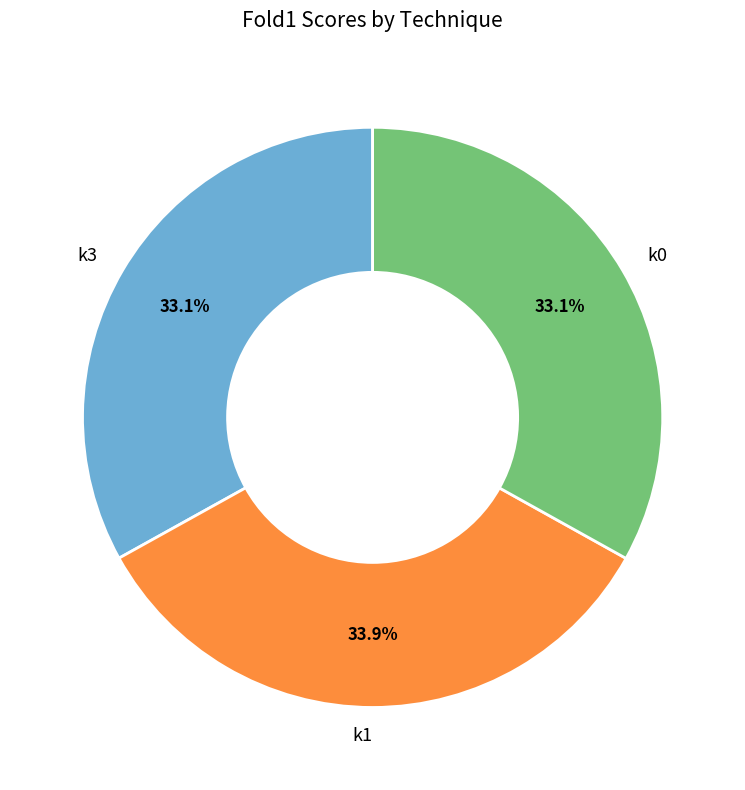

Which has a higher value, k1 or k3?

k1